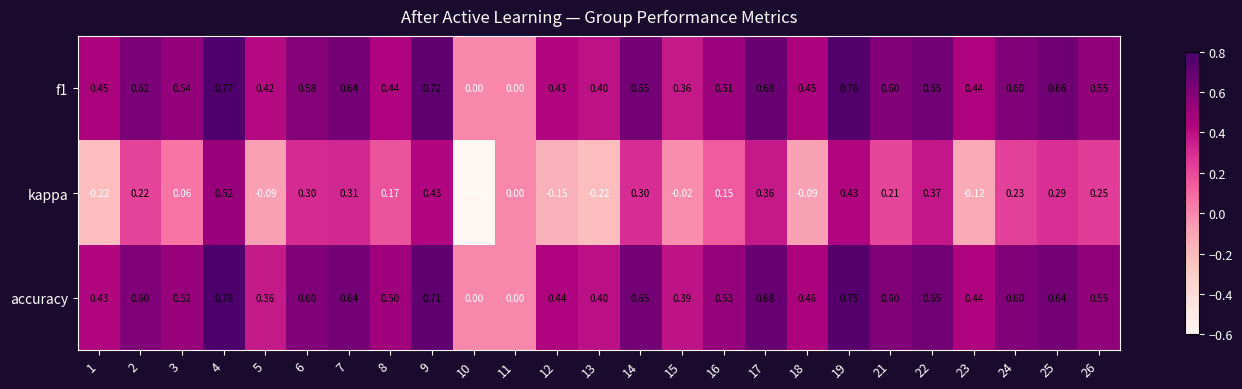

Which series has the widest spread of values?

kappa